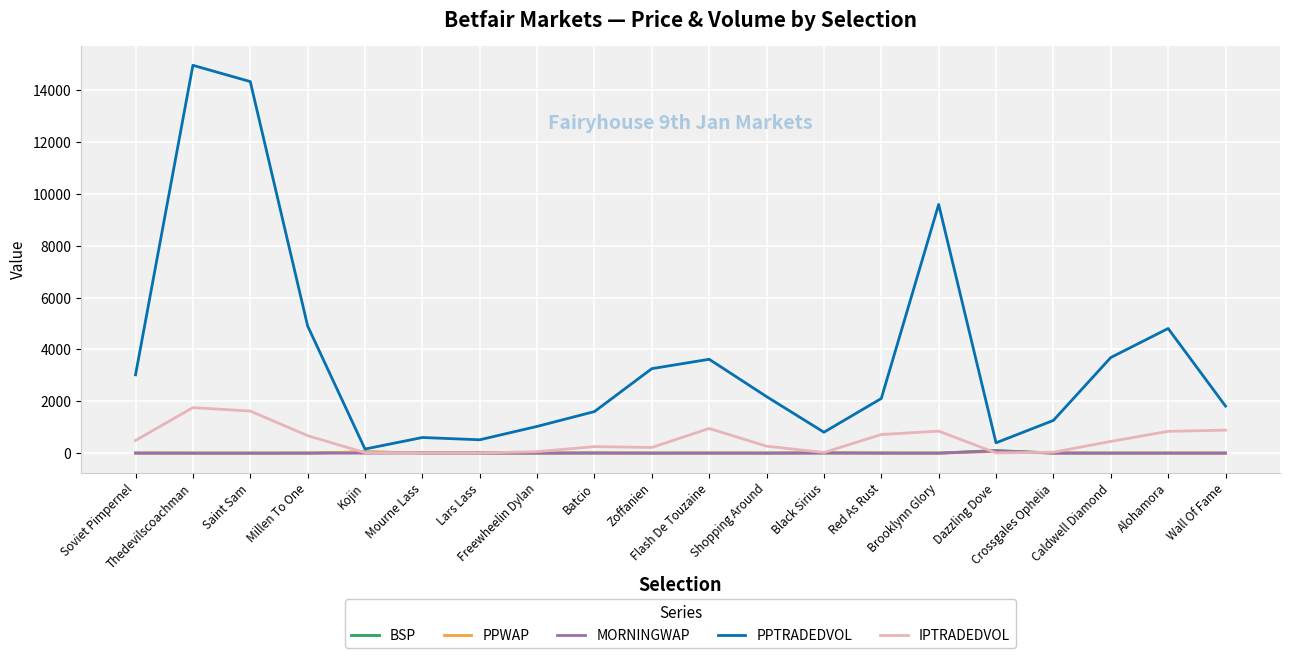

What is the difference between the maximum and minimum values in the IPTRADEDVOL series?

1750.8